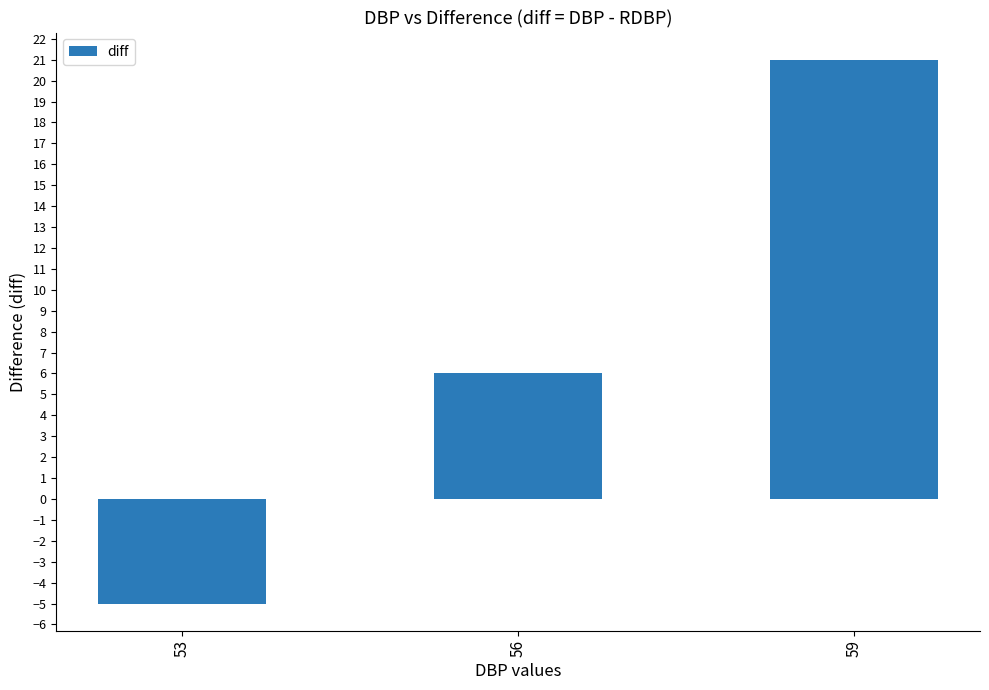

What is the average value?

7